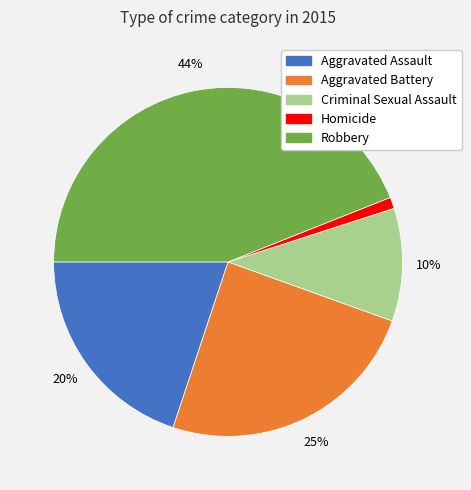

To the nearest percent, what portion does Criminal Sexual Assault represent?

10%